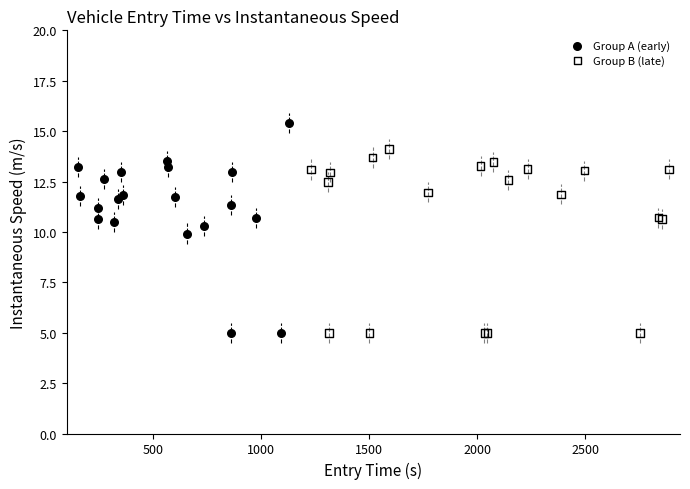

Which series contains the highest Y value?

Group A (early)